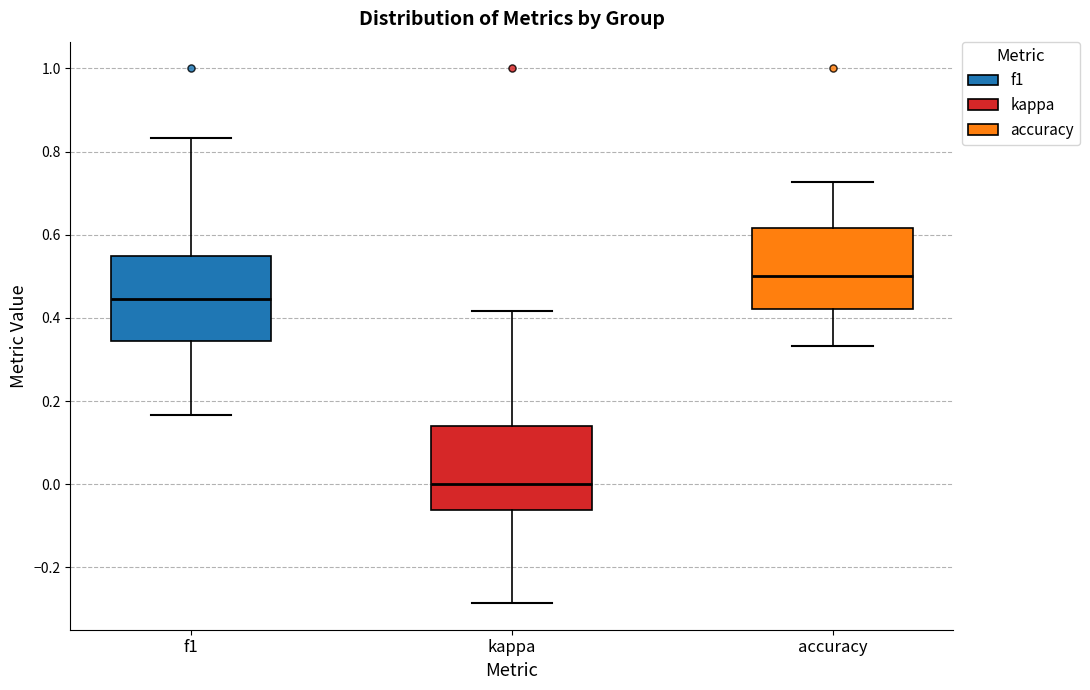

Which box has the highest median line?

accuracy